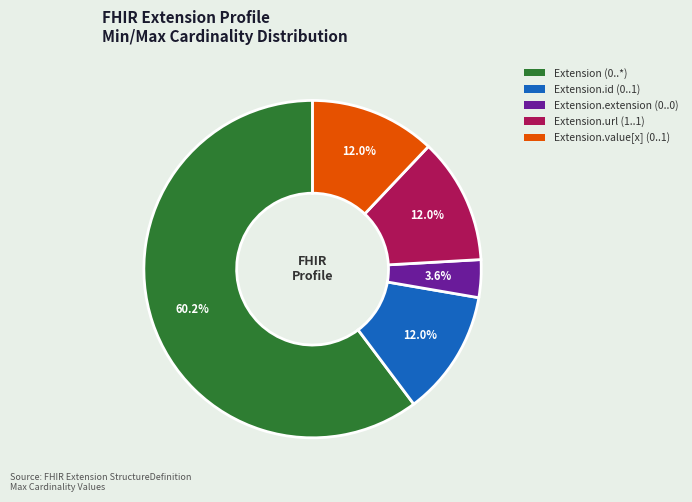

Is there any slice that represents more than half of the pie?

Yes